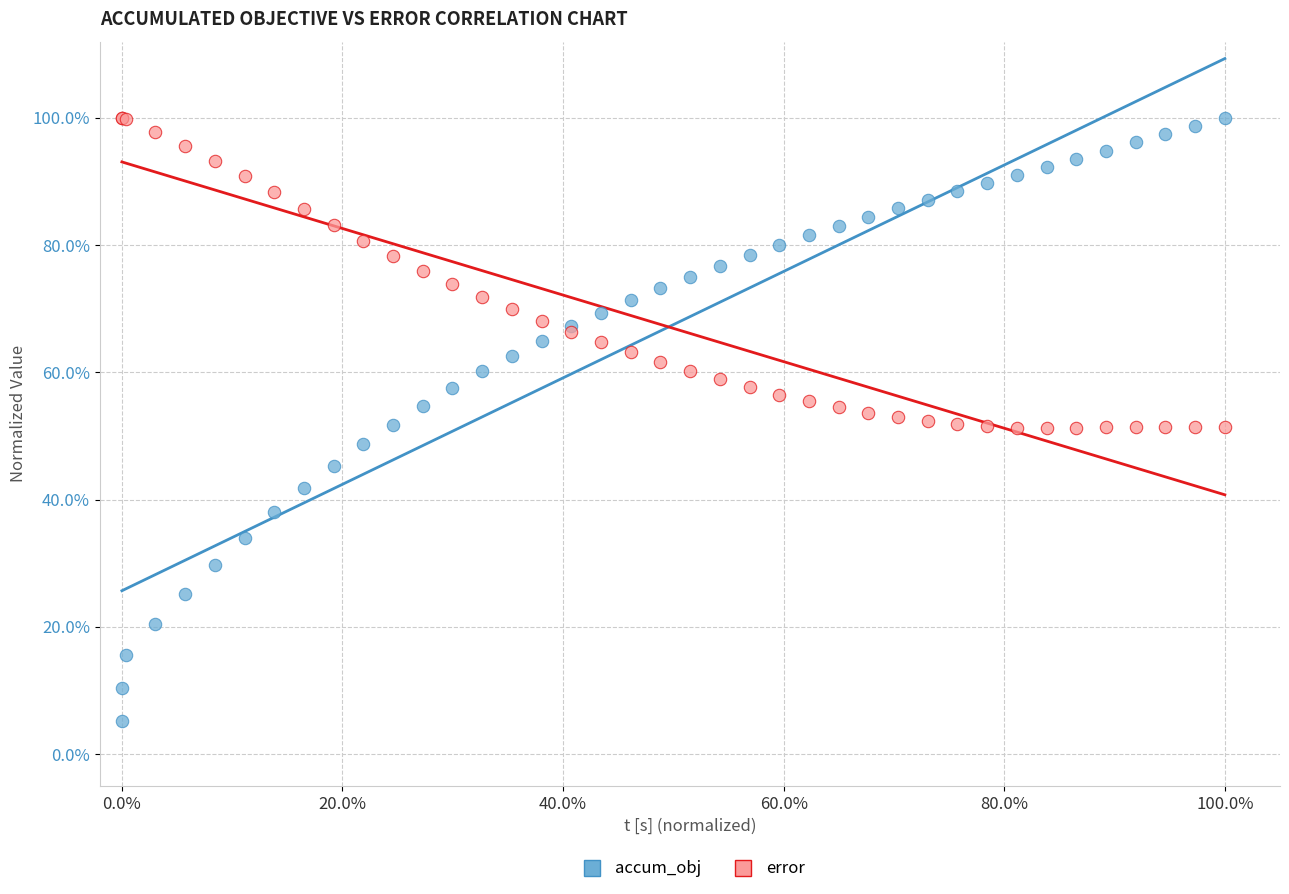

Which series has the largest Y range (max minus min)?

accum_obj